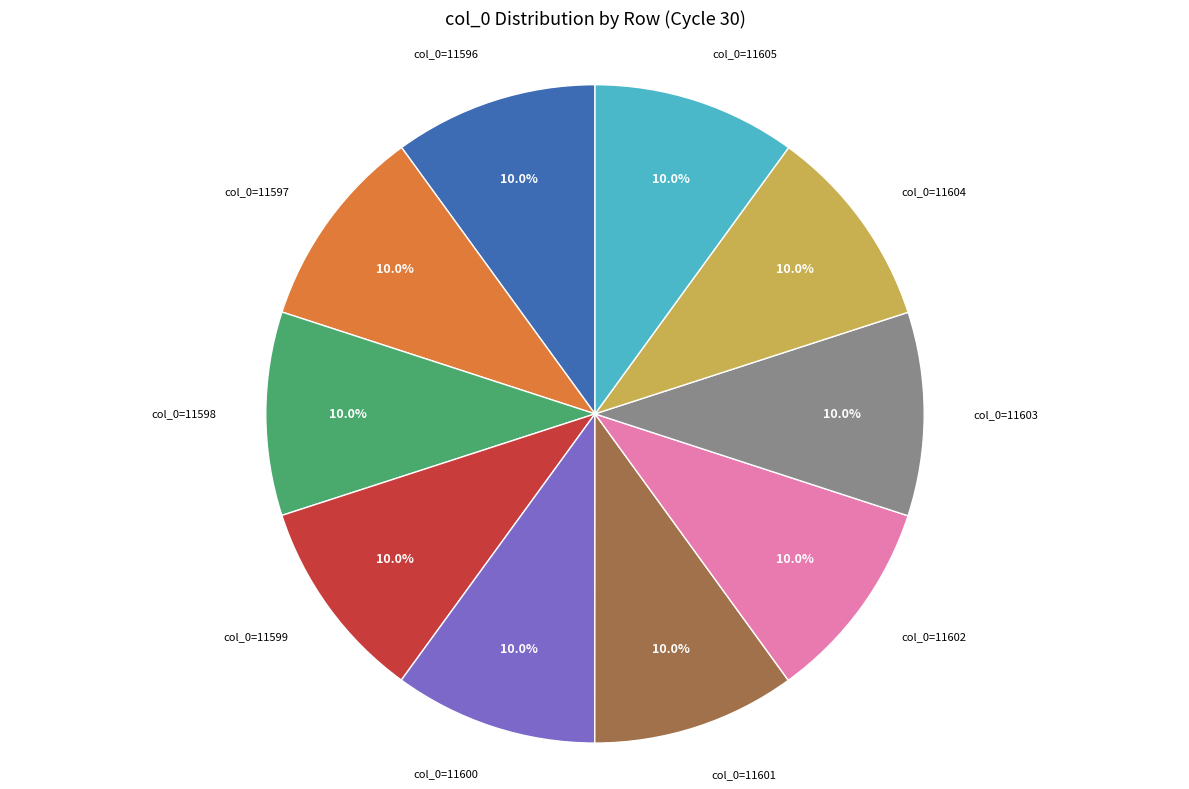

Is there any slice that represents more than half of the pie?

No